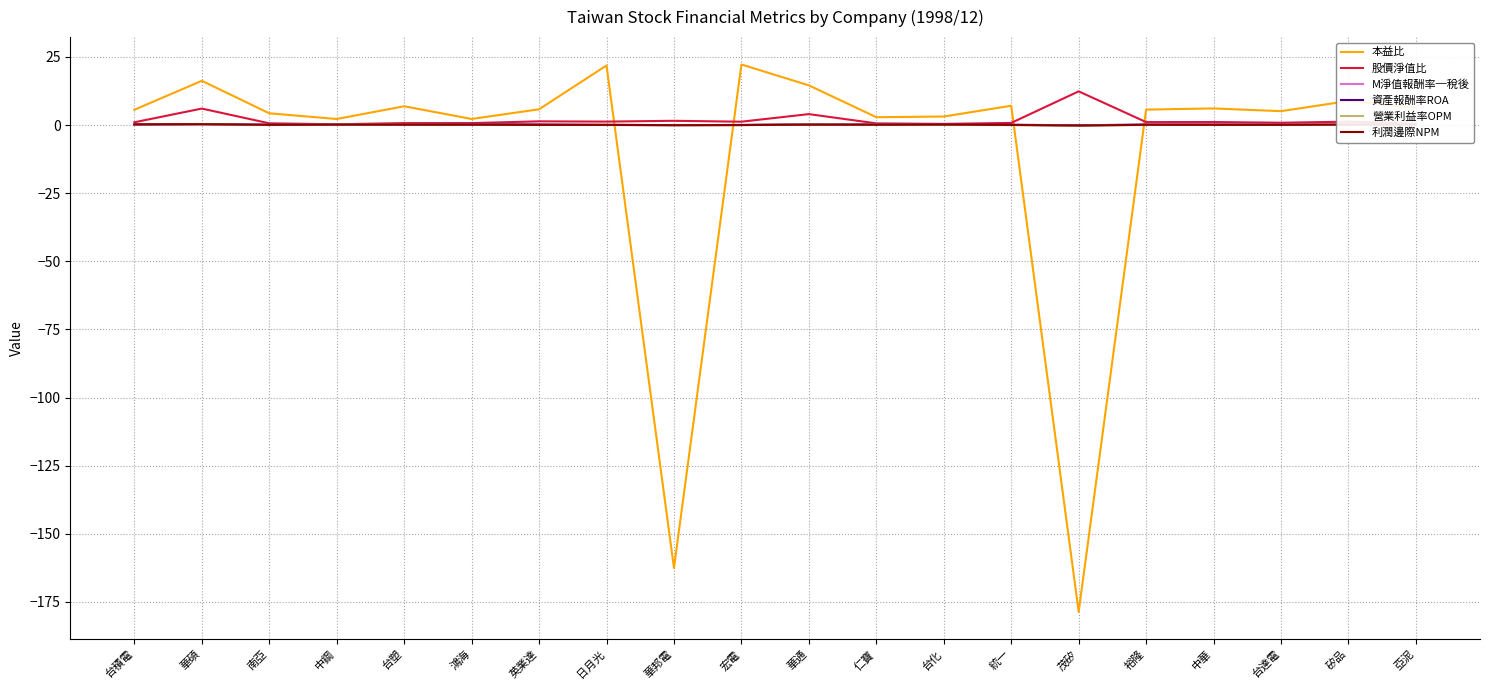

Which series has the largest range (max minus min)?

本益比